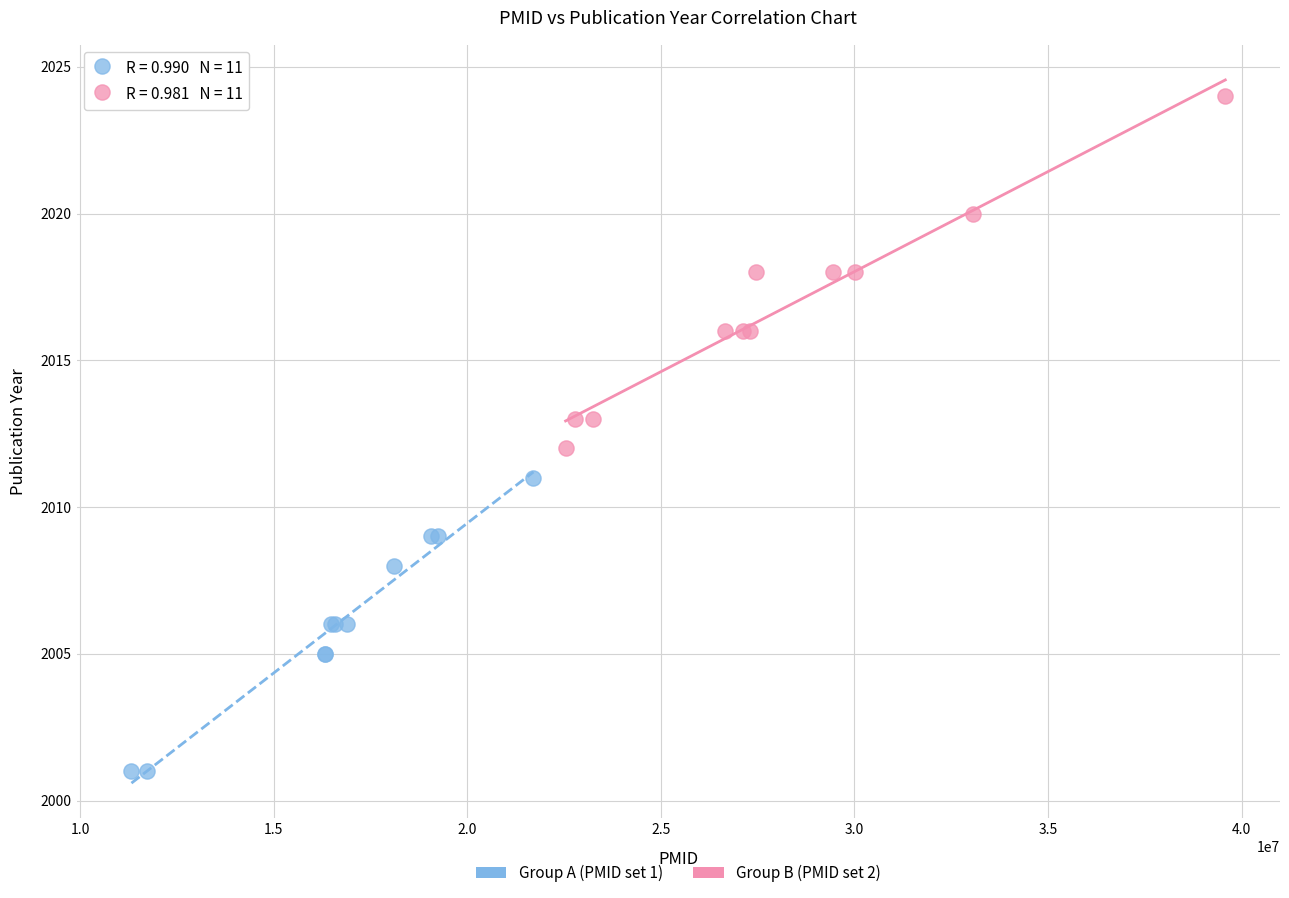

Which series has the widest spread of Y values?

Group B (PMID set 2)